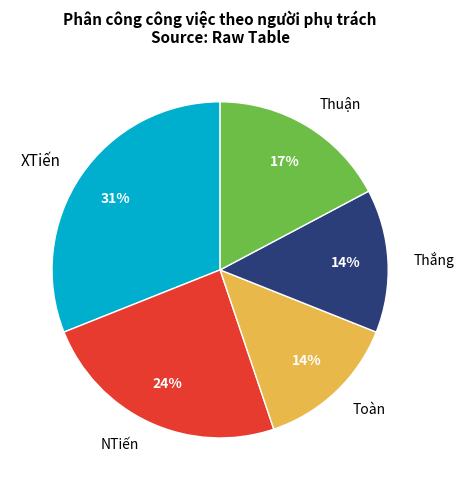

Which slice is the largest?

XTiến